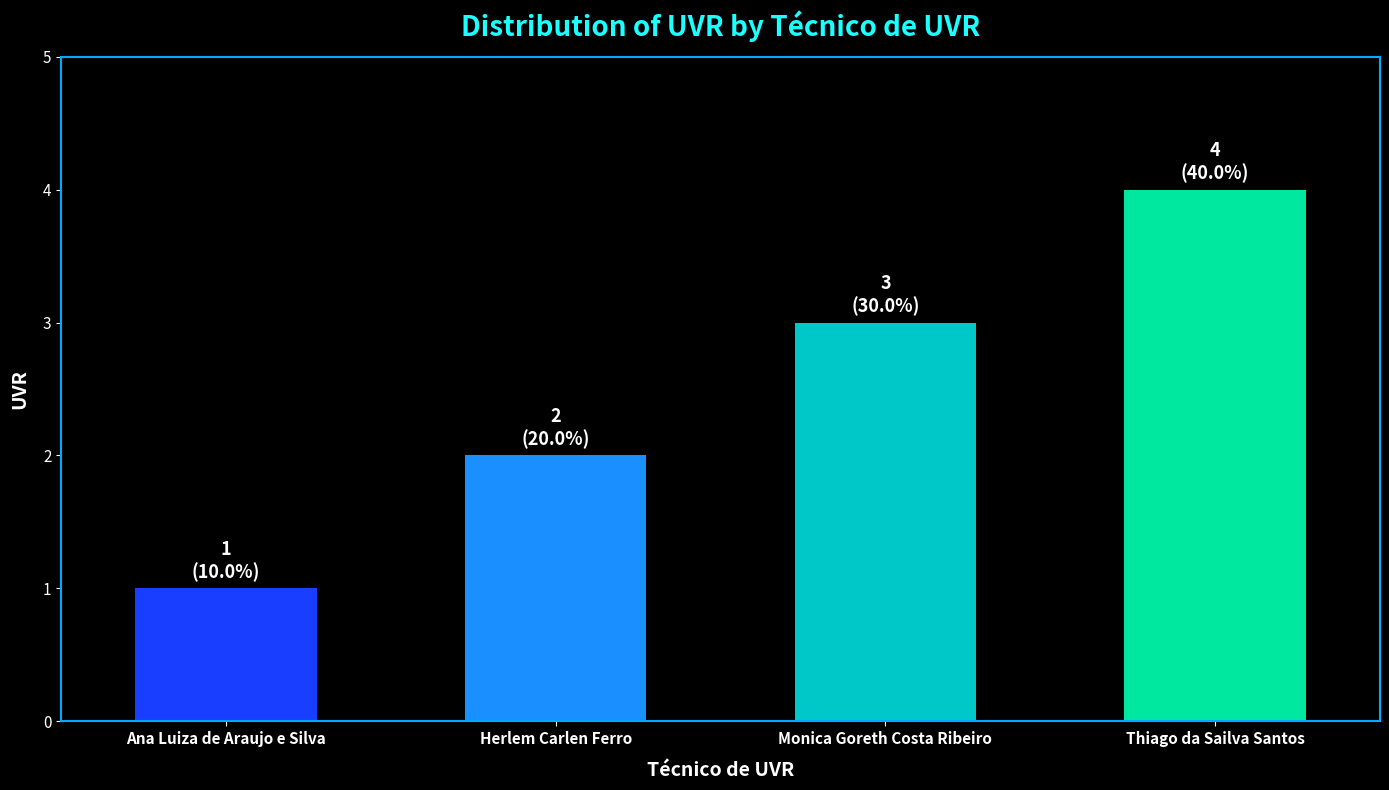

Is it true that the value at Monica Goreth Costa Ribeiro is 1?

False